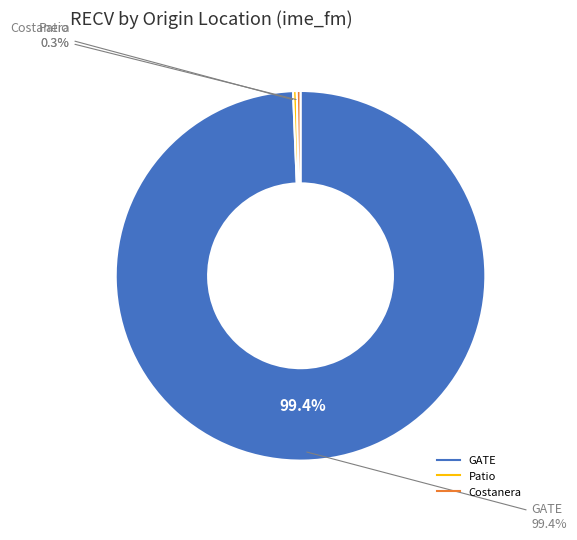

What percentage is NOT represented by OTHR?

100.0%